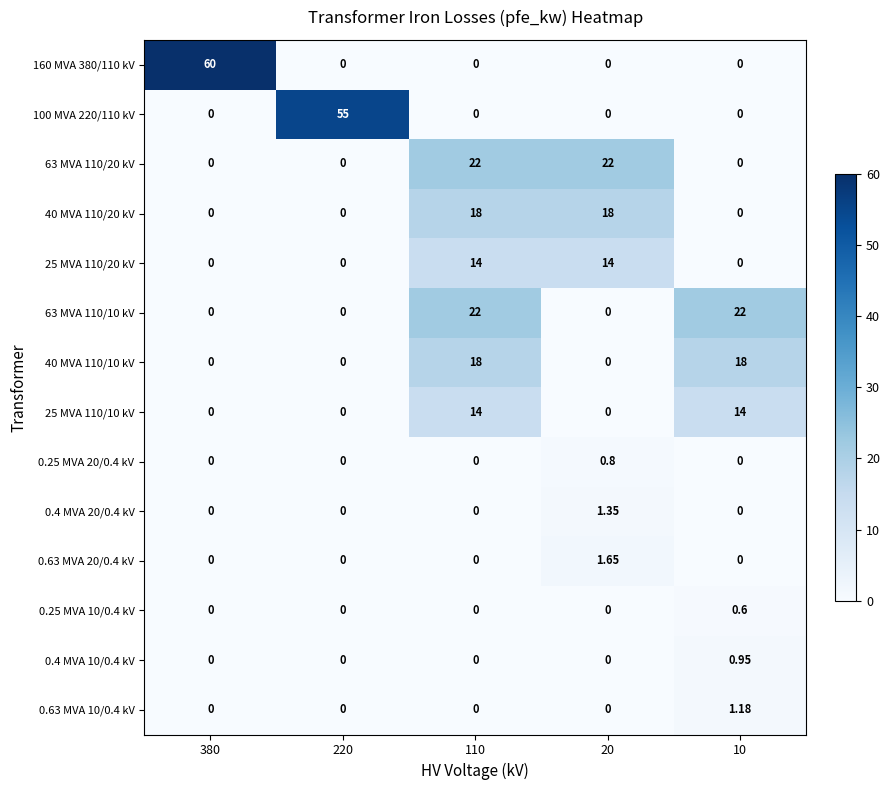

Which series has the largest range (max minus min)?

160 MVA 380/110 kV